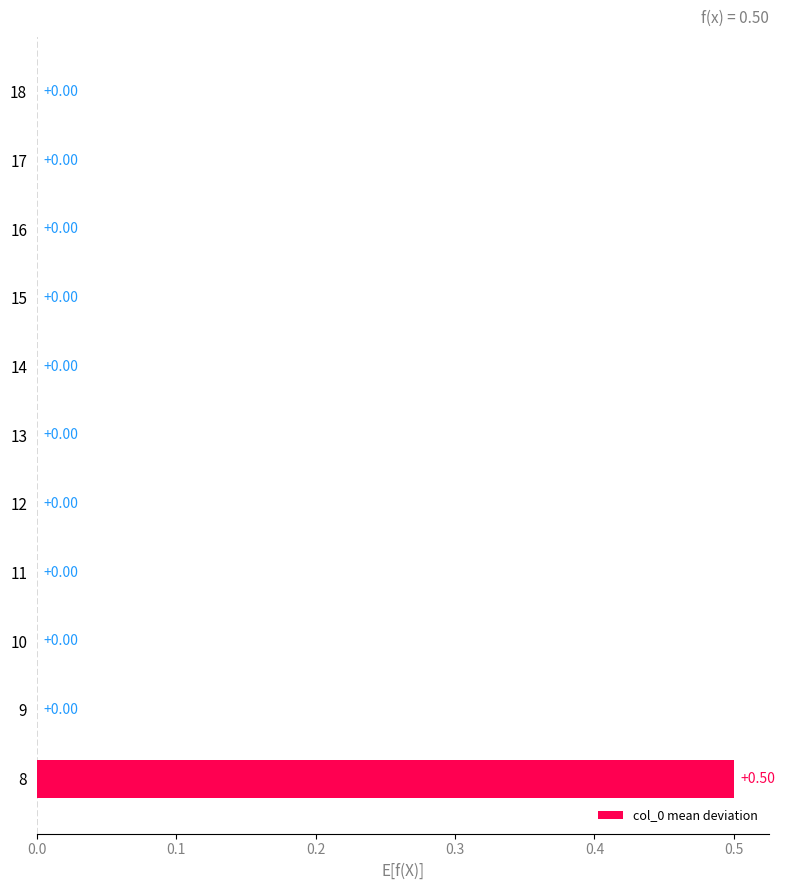

What is the sum of all values?

0.5